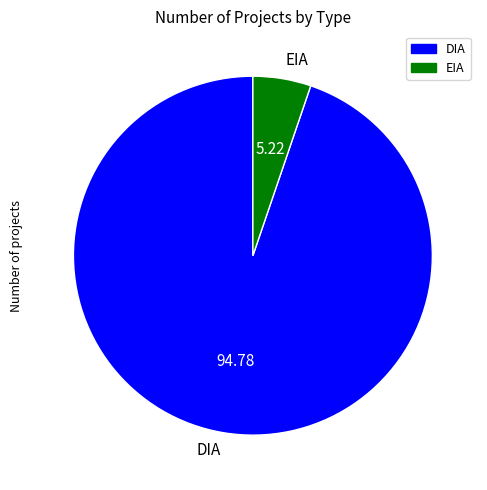

Rank the categories by value from lowest to highest.

EIA, DIA